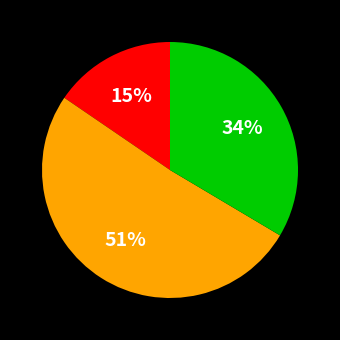

How many slices are in this pie chart?

3